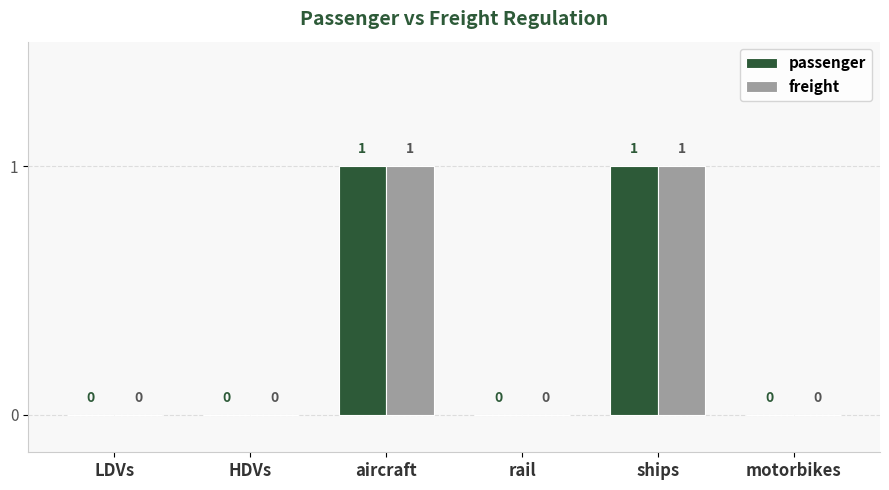

Is the value of passenger at aircraft greater than the value of freight at motorbikes?

Yes